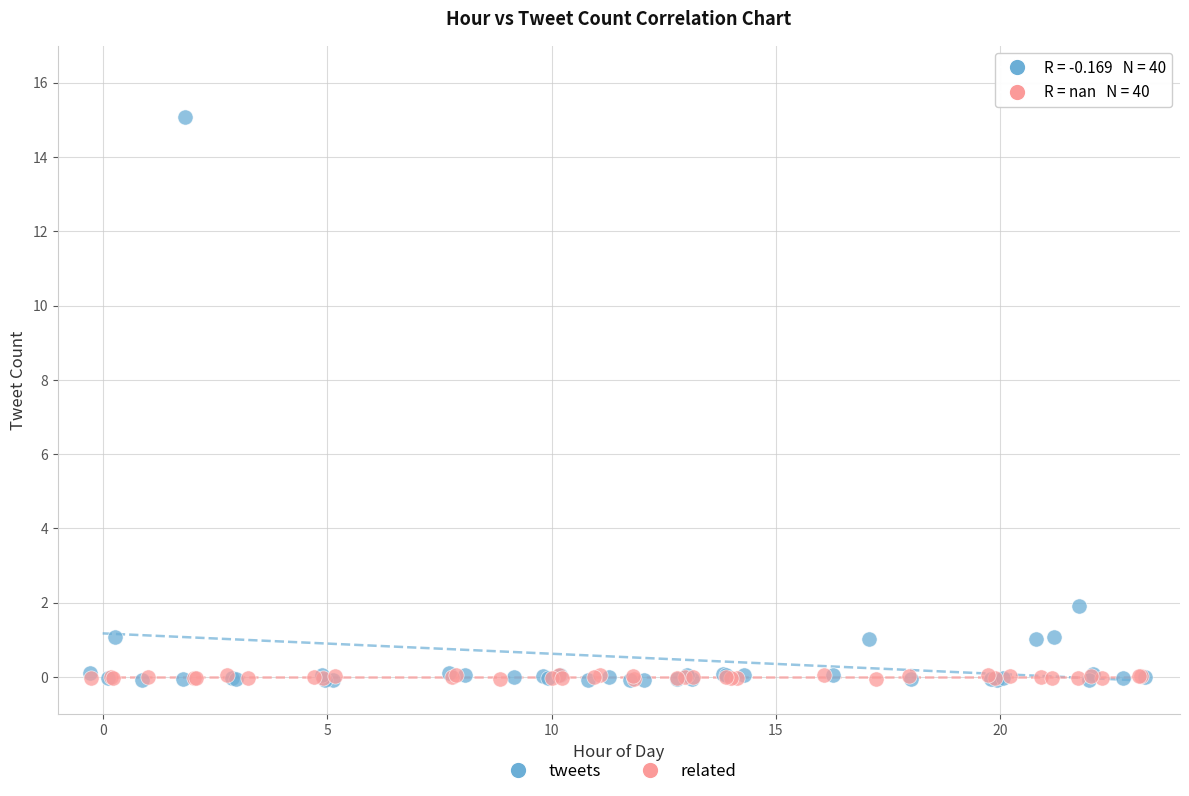

Which series has the largest Y range (max minus min)?

tweets